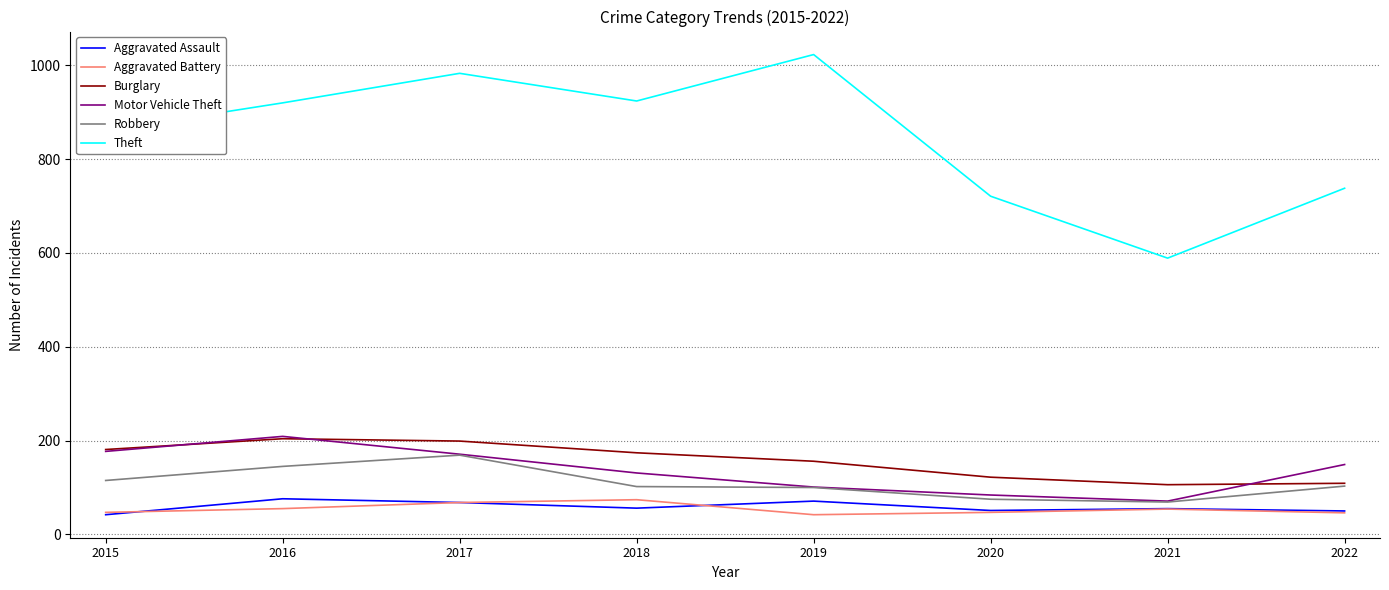

Which category has the highest value in the Theft series?

2019